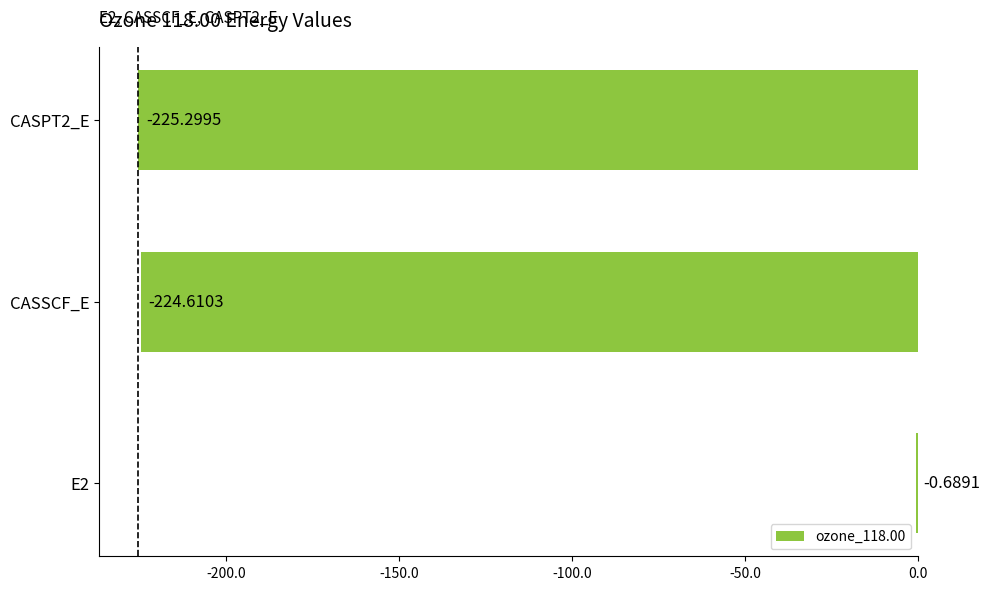

Which label corresponds to the largest value in the chart?

E2